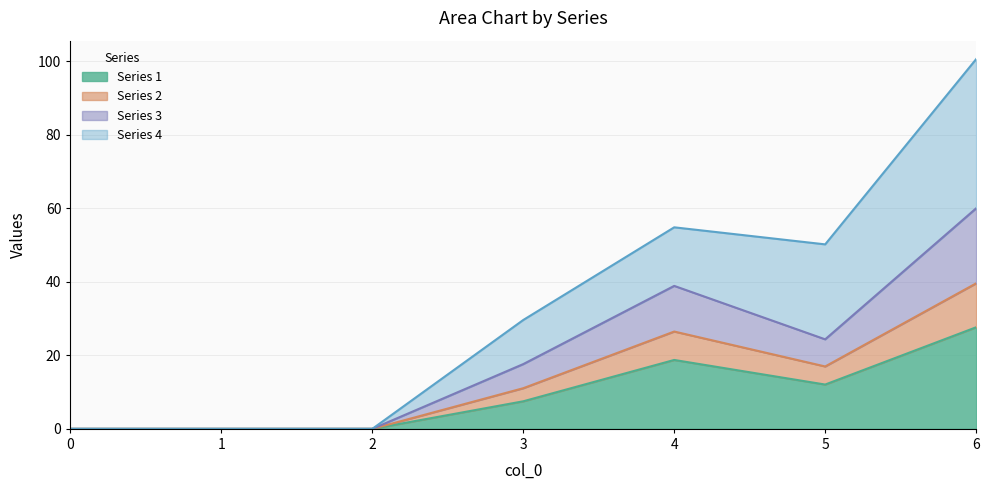

At which category is the sum across all series the highest?

6